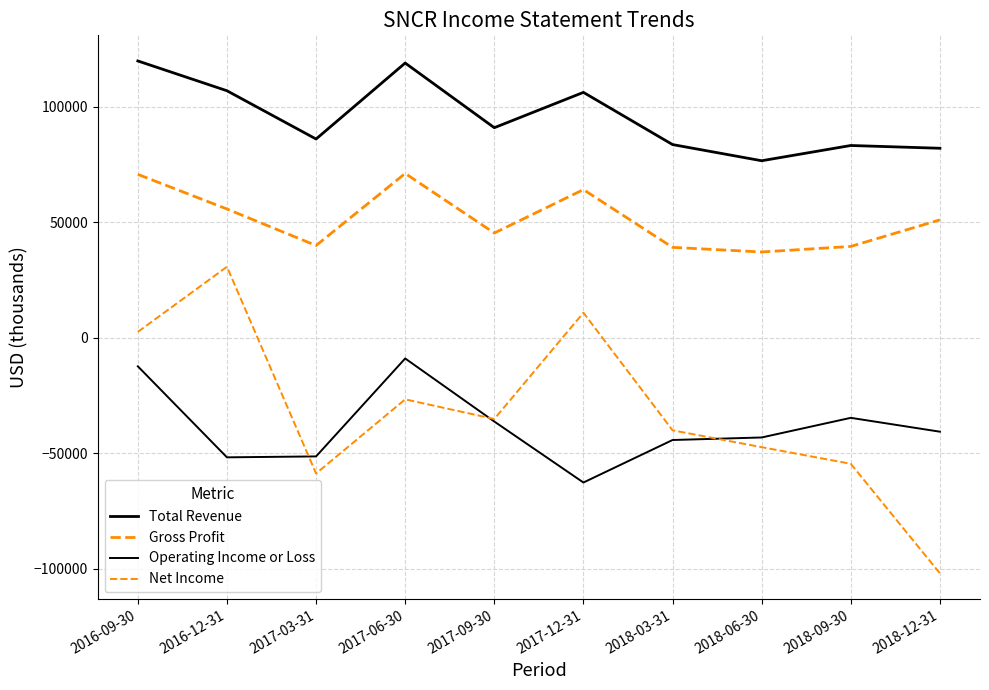

Where do Operating Income or Loss and Net Income first cross each other?

2016-12-31 and 2017-03-31